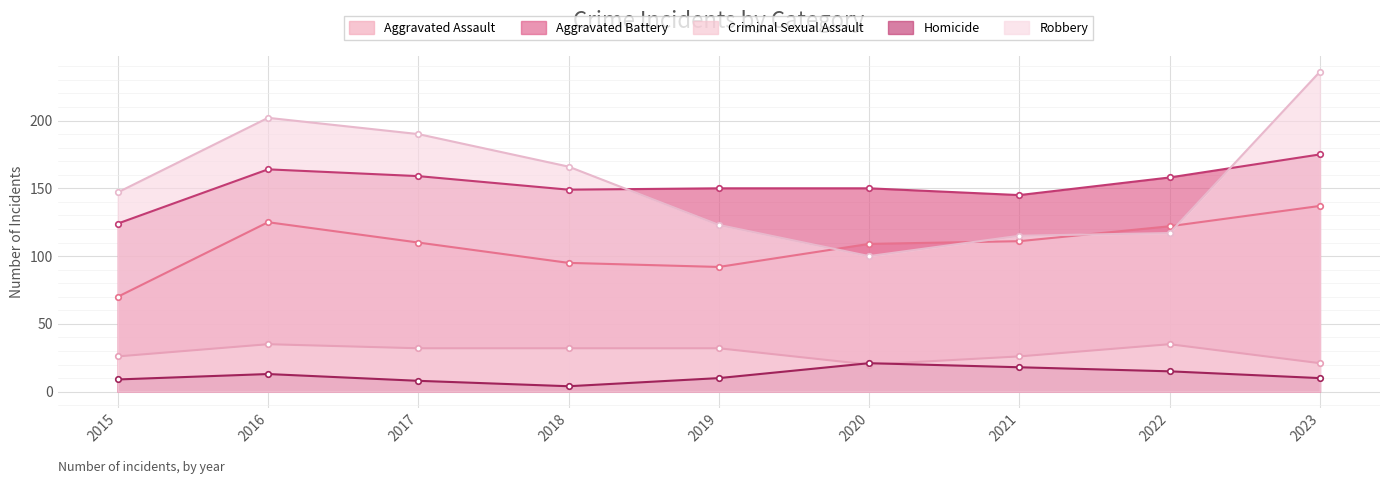

What is the total value across all series at 2017?

499